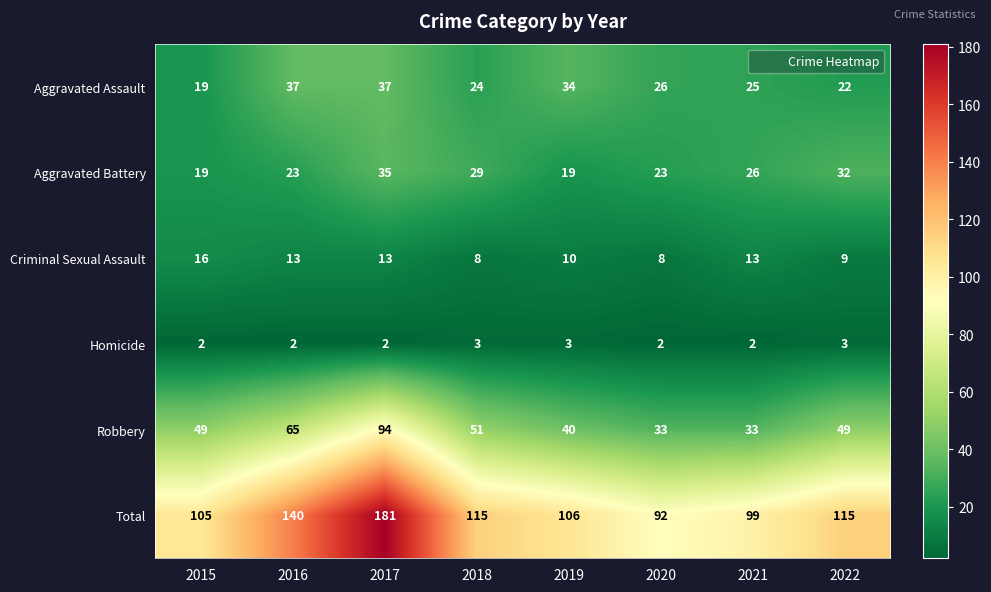

At 2018, list the series in order from largest to smallest.

Total, Robbery, Aggravated Battery, Aggravated Assault, Criminal Sexual Assault, Homicide